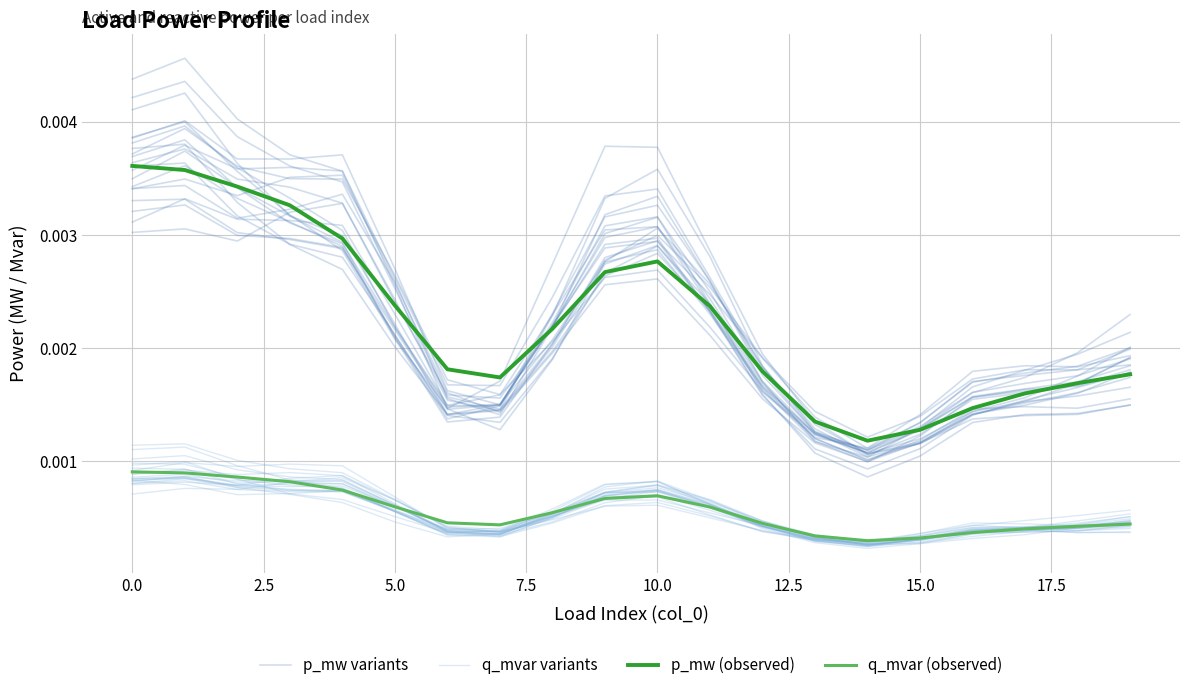

True or false: p_mw variants and q_mvar (observed) intersect in this chart.

False